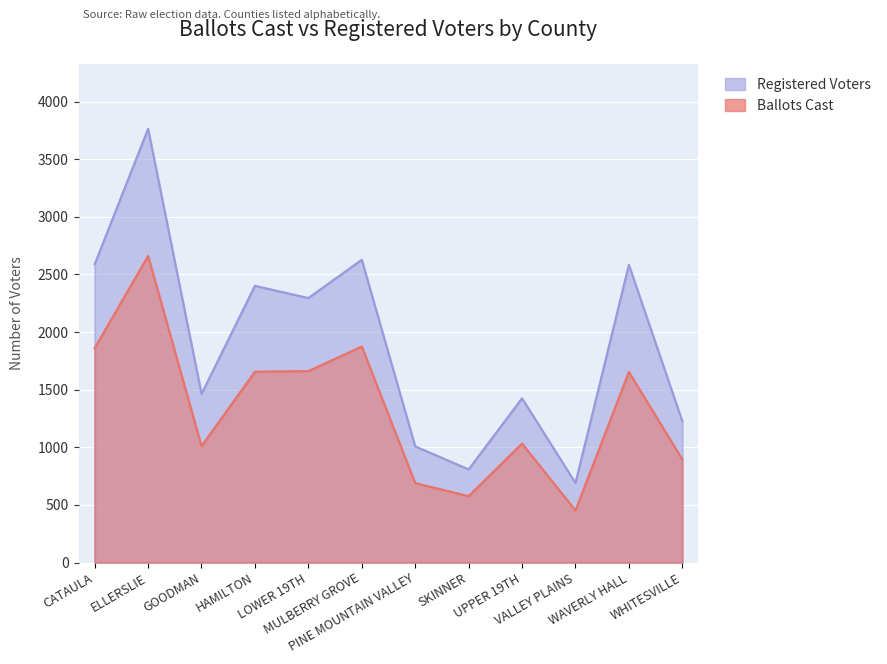

True or false: Registered Voters and Ballots Cast cross at least once.

False